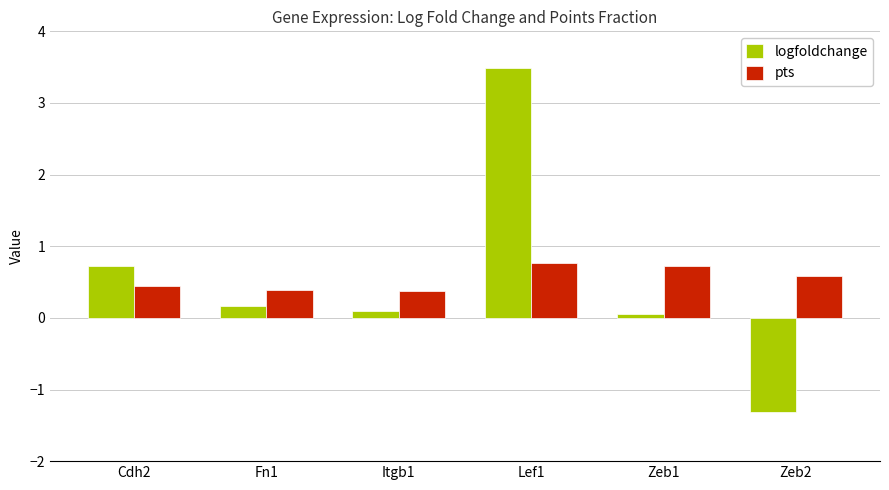

What is the label of the 3rd bar from the right?

Lef1